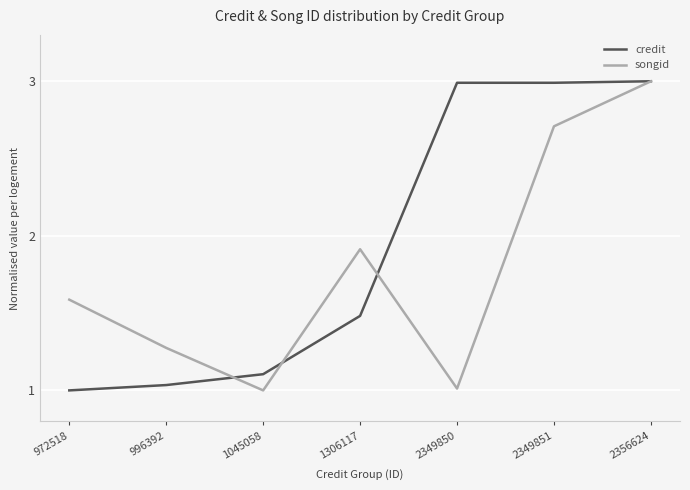

Rank the series by their average value, from lowest to highest.

songid, credit